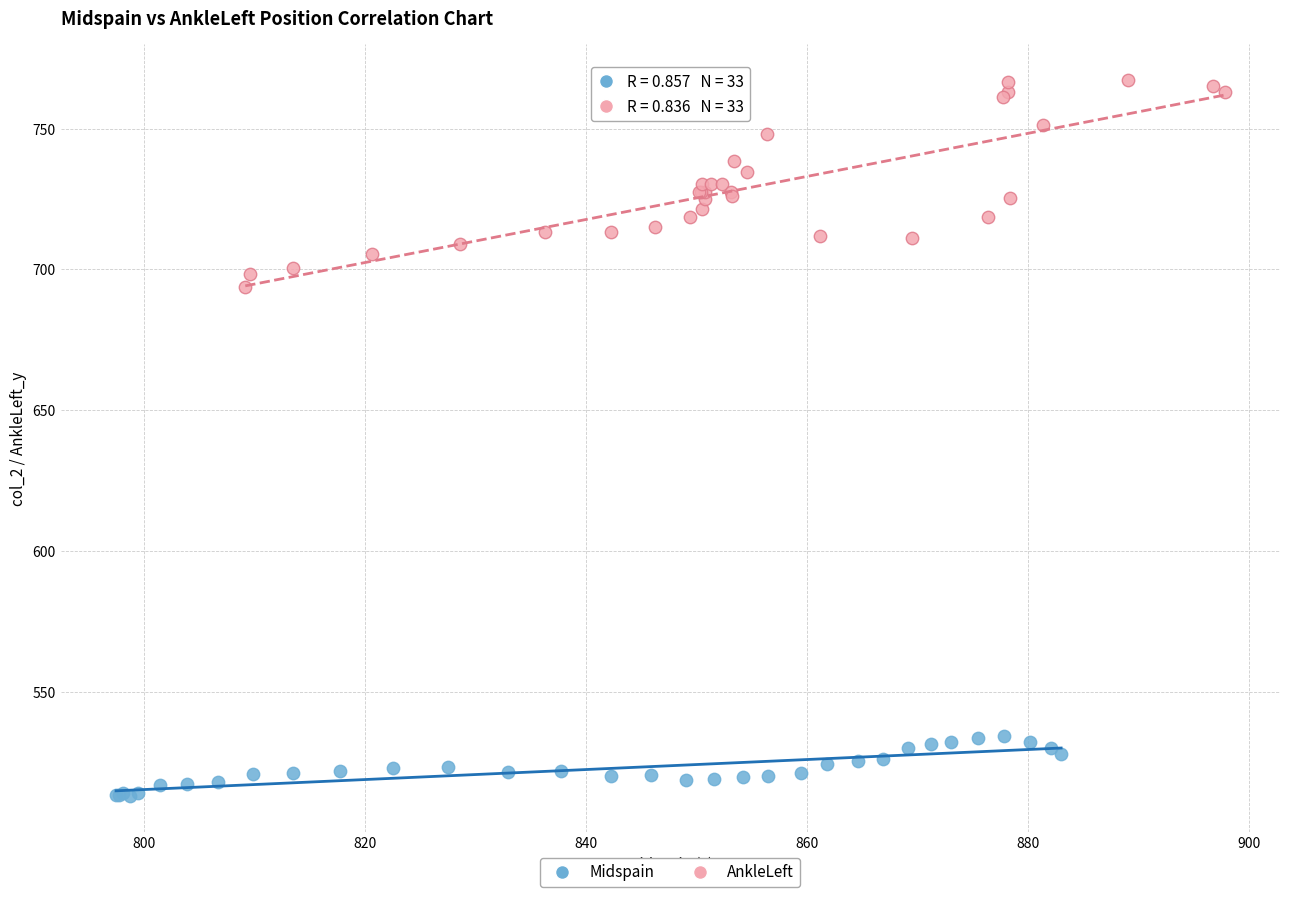

Which series contains the lowest Y value?

Midspain